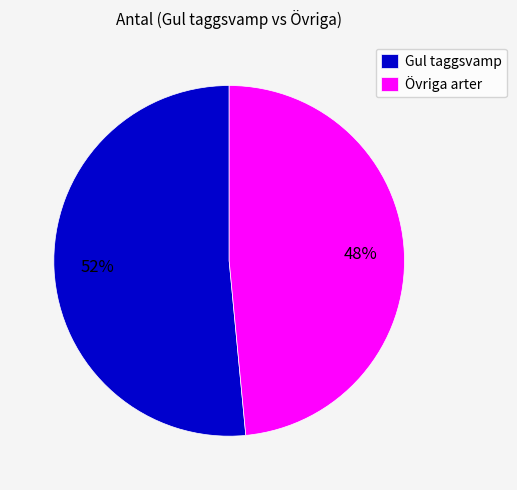

What is the smallest slice in the pie chart?

Övriga arter